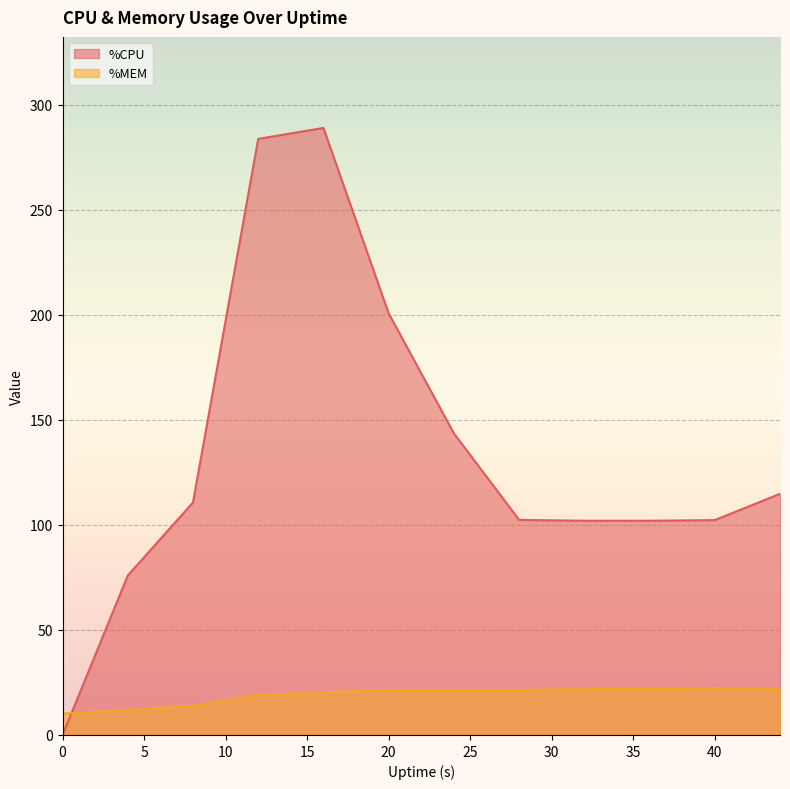

What is the sum of the %CPU values at 4 and 24?

219.5